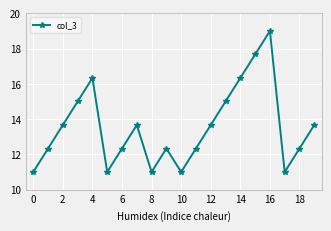

What is the smallest value displayed?

11.0